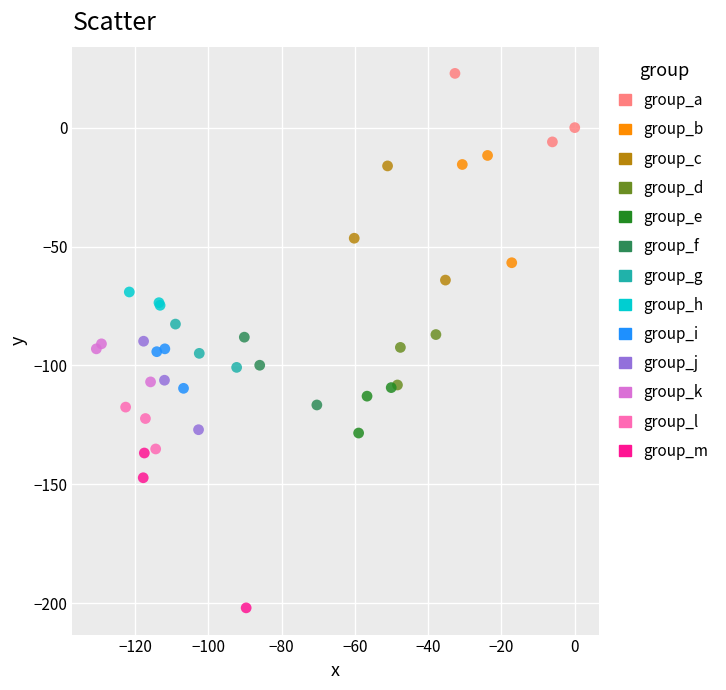

Which series contains the lowest Y value?

group_m